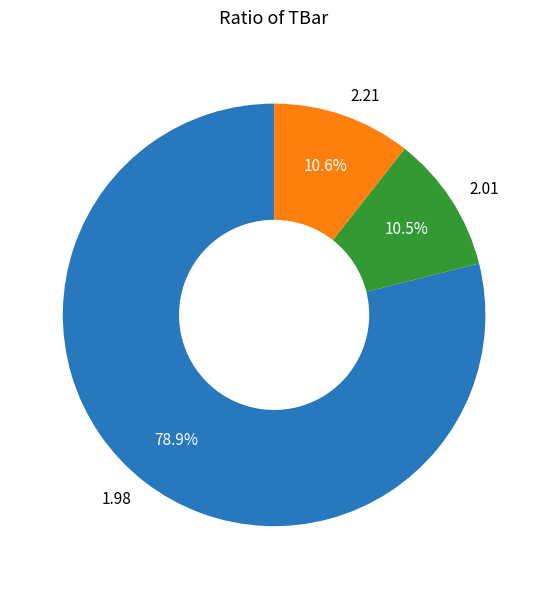

To the nearest percent, what is the average slice percentage?

33%